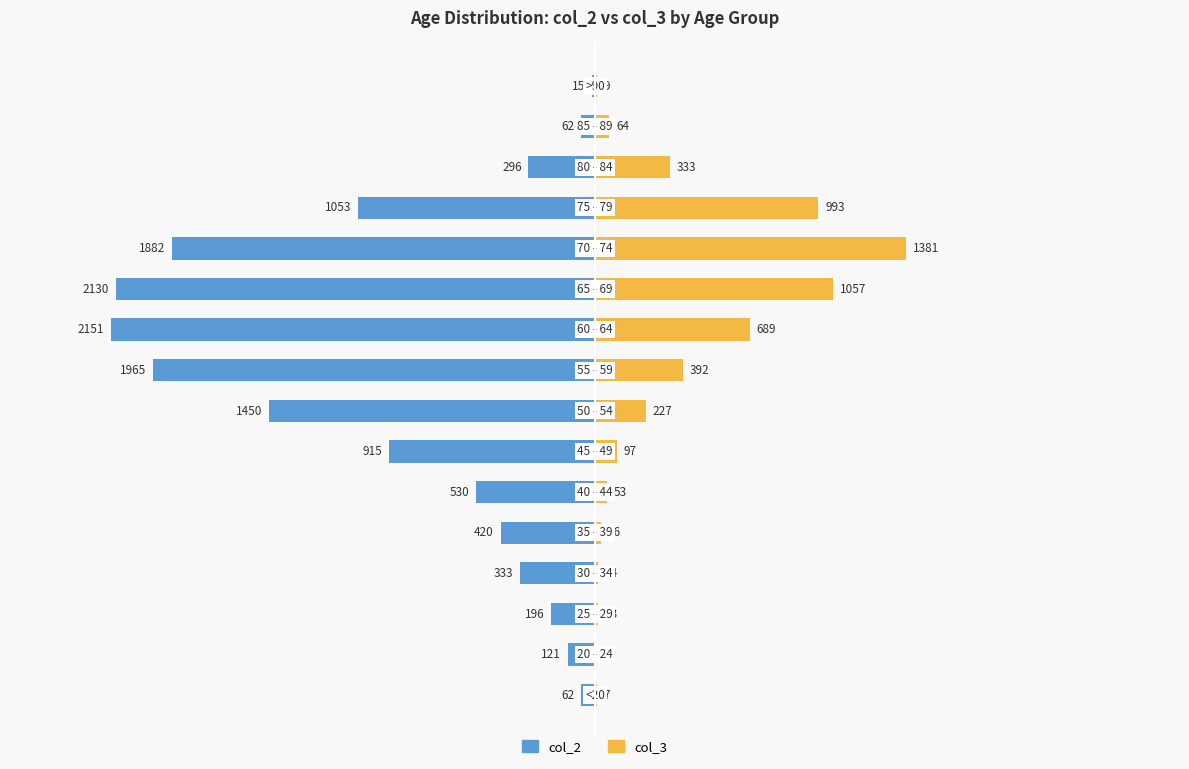

The value of col_3 (orange) at 11 is 2198. True or false?

False